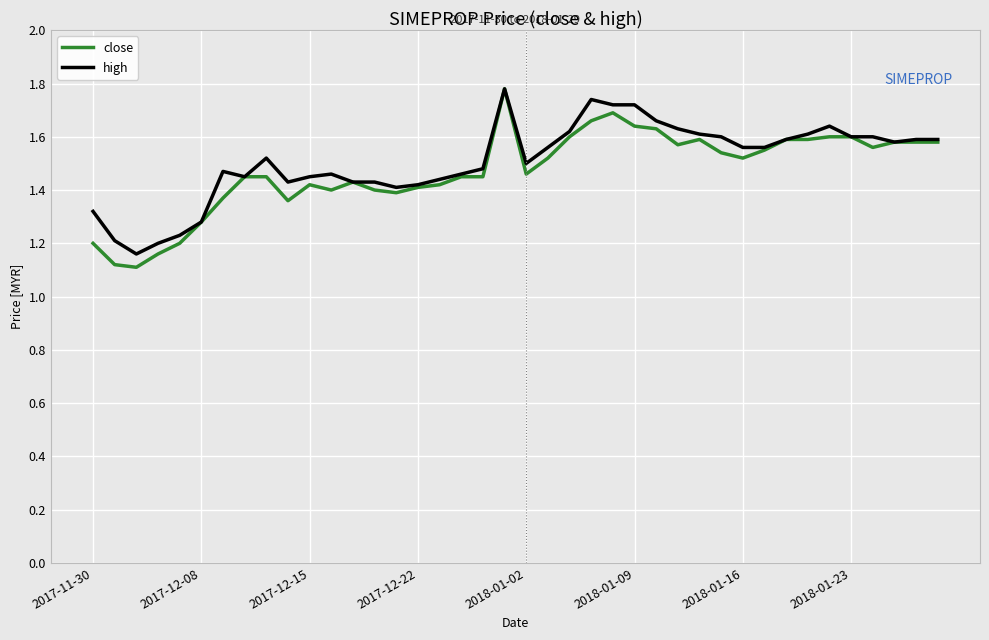

How many series are shown in this chart?

2